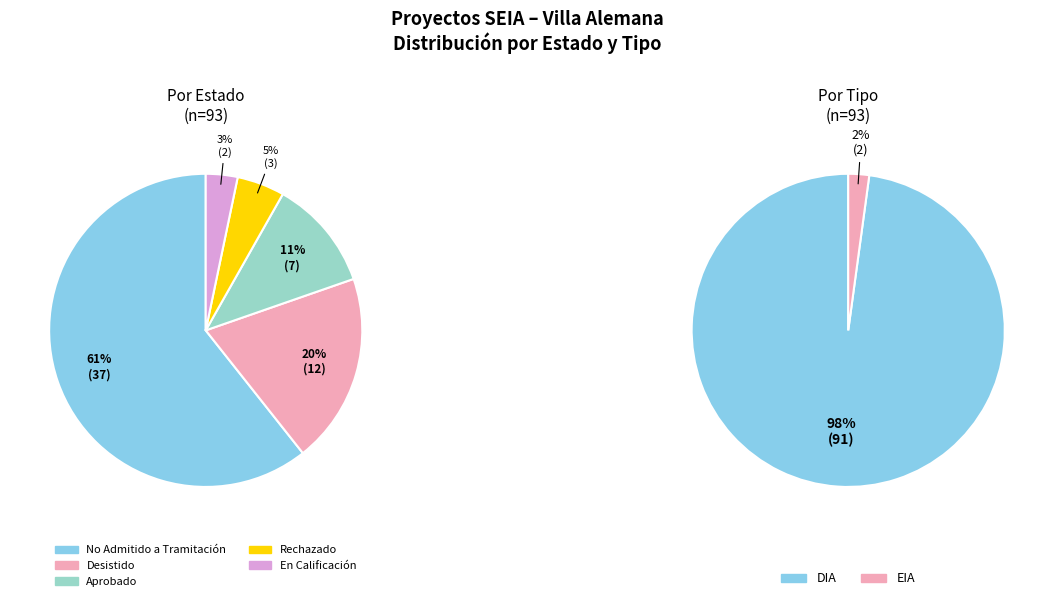

The No Admitido a Tramitación slice represents 61% of the pie. True or false?

True